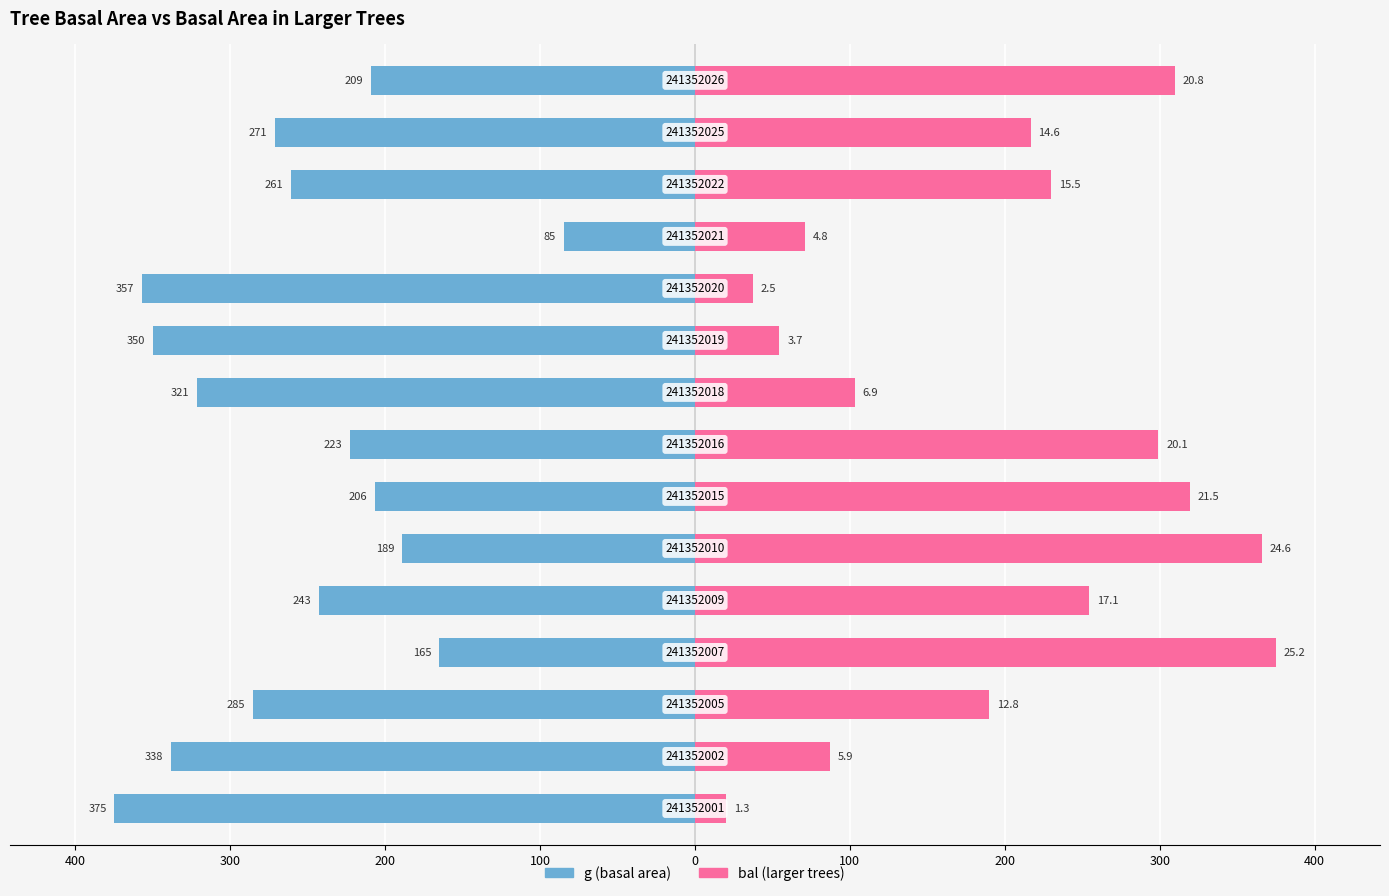

How many bars are there in total?

30